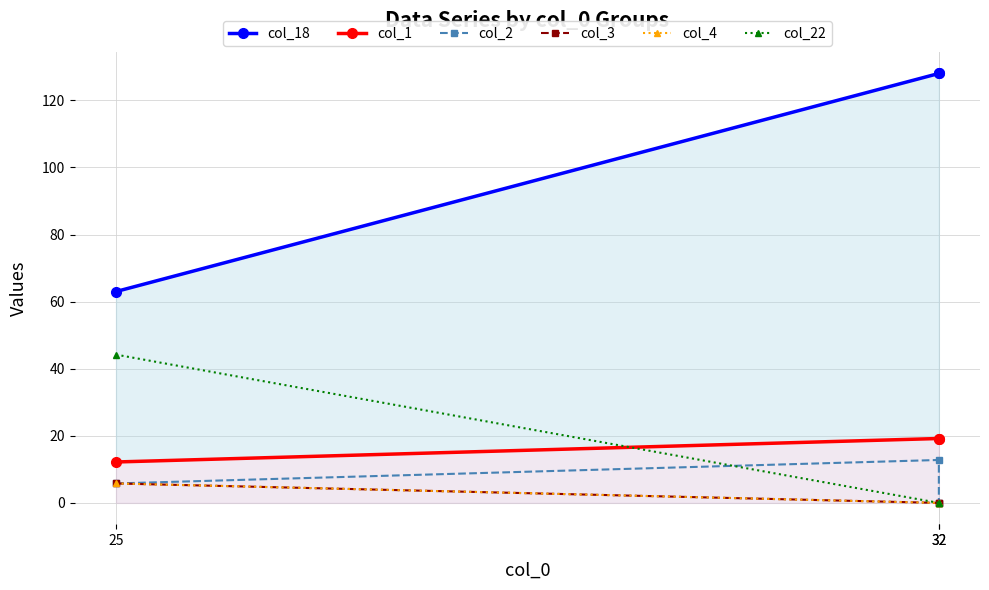

Which series has the largest range (max minus min)?

col_18